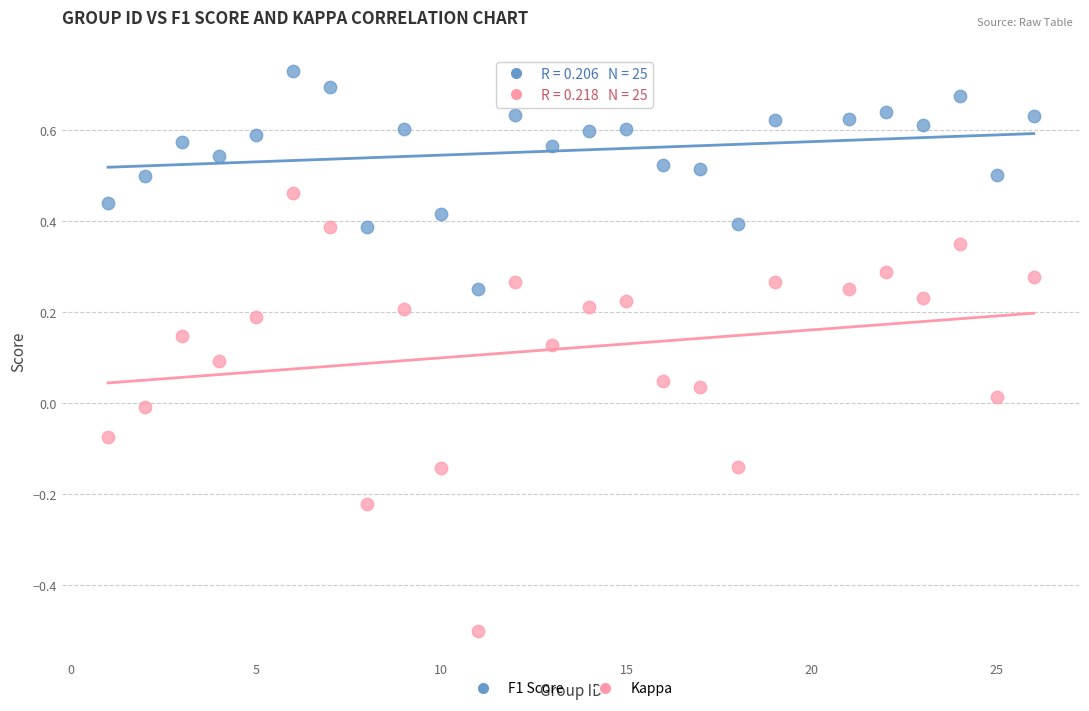

Which series reaches the maximum Y coordinate?

F1 Score